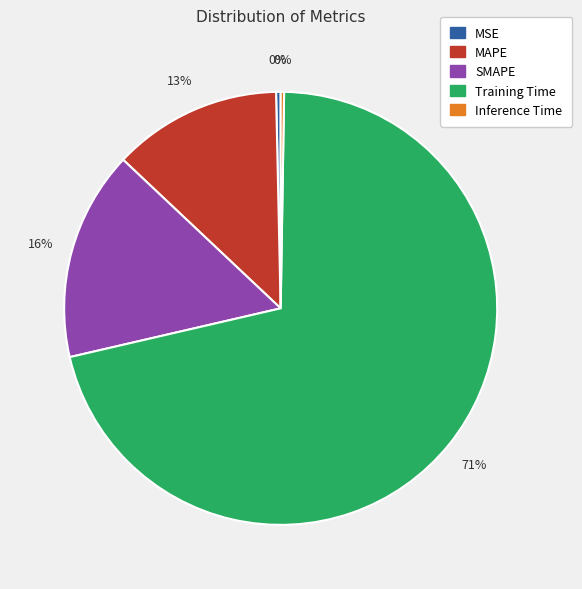

To the nearest percent, what is the average slice percentage?

20%